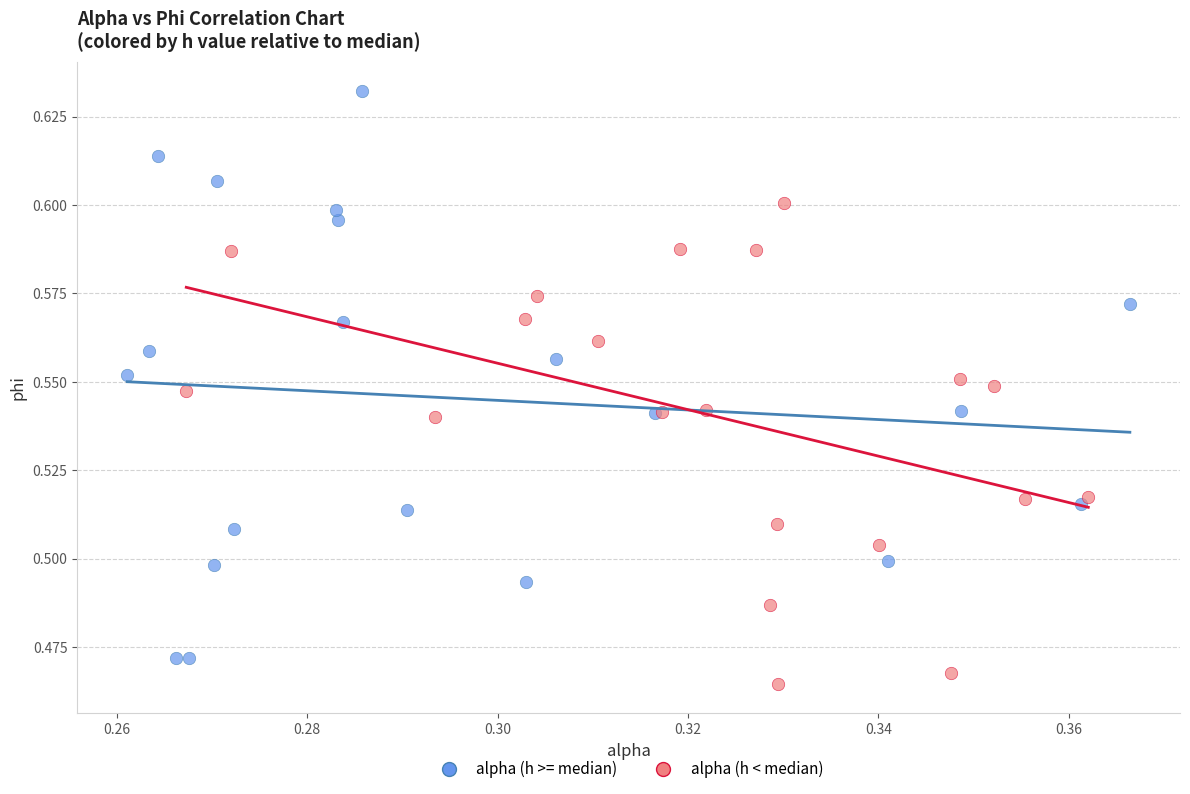

Which series has the largest Y range (max minus min)?

alpha (h >= median)